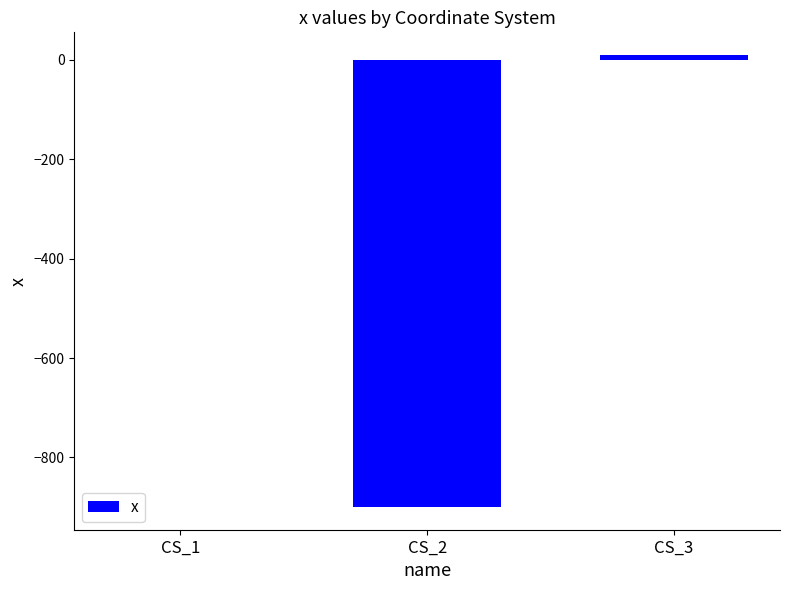

Where is the data nearest to the value -445?

CS_1